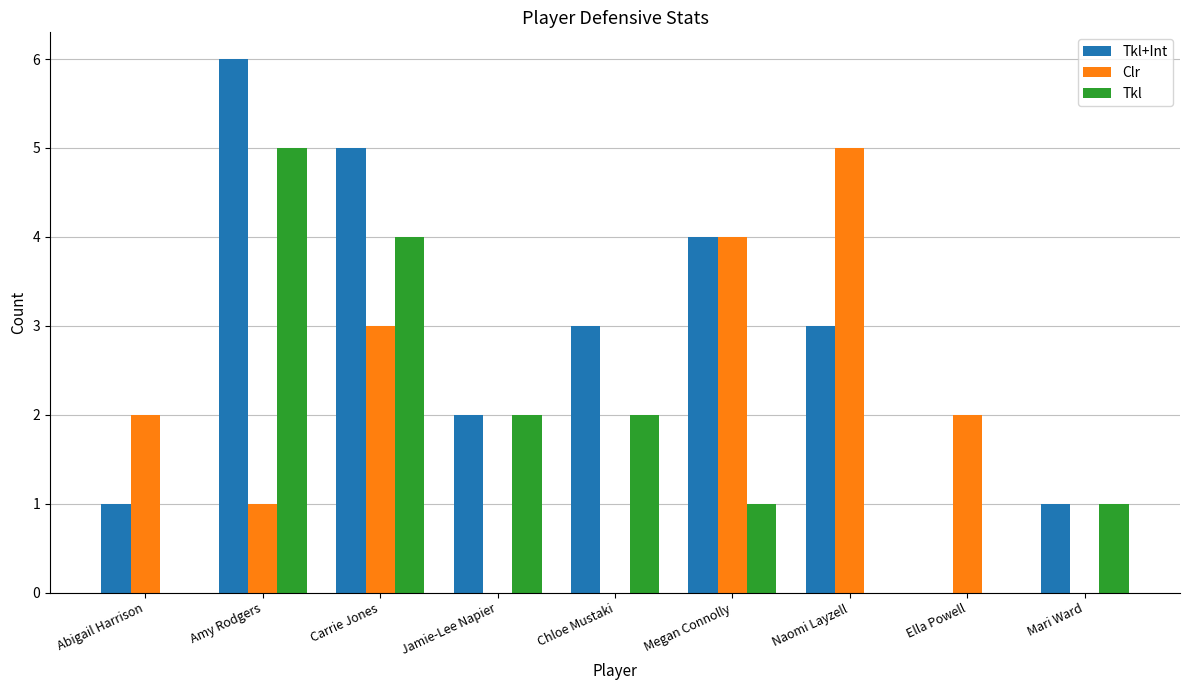

Reading left to right, transcribe all the data shown in this chart.

Tkl+Int: 1	6	5	2	3	4	3	0	1
Clr: 2	1	3	0	0	4	5	2	0
Tkl: 0	5	4	2	2	1	0	0	1